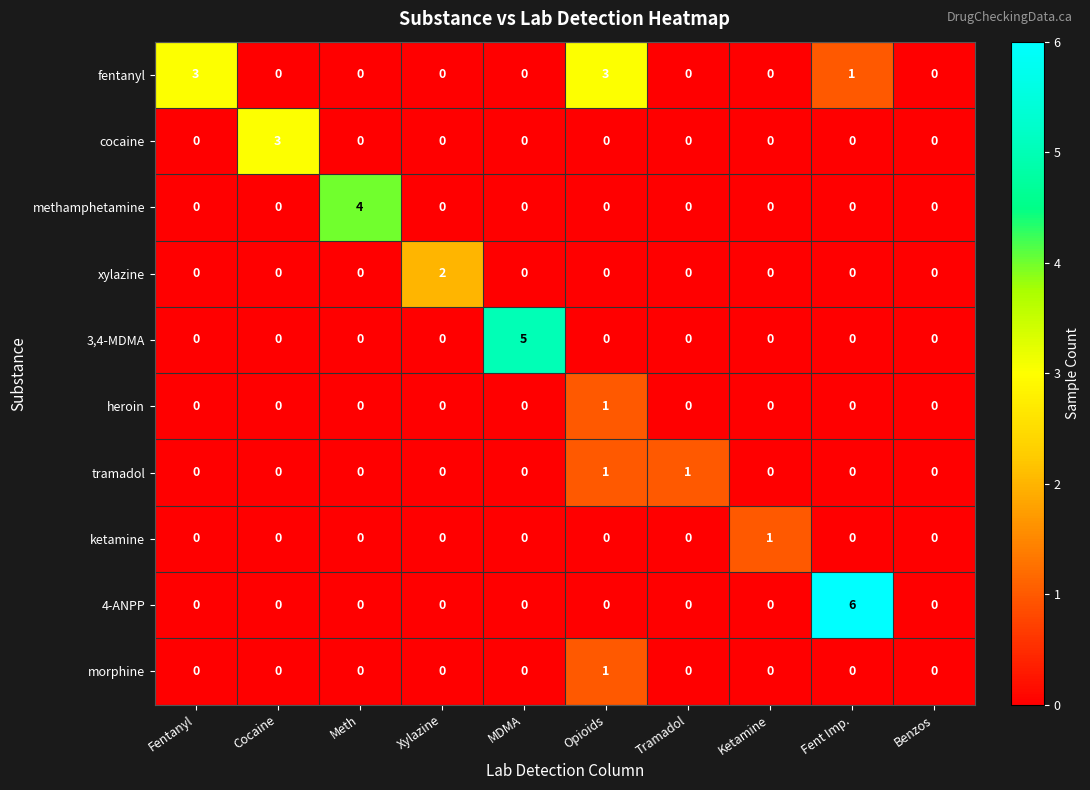

Count the morphine values in the range 0 to 1.

10